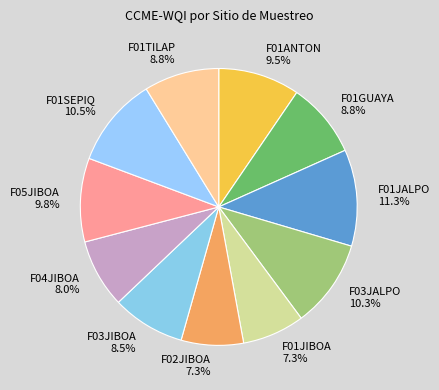

Between F02JIBOA and F01SEPIQ, which is larger?

F01SEPIQ